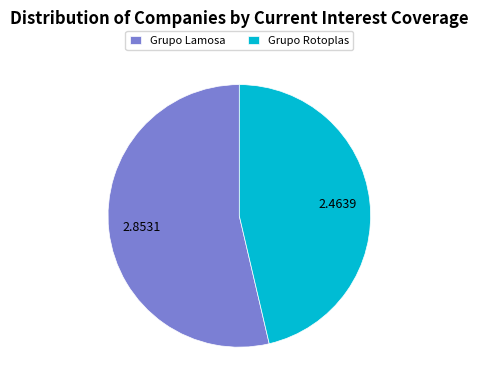

Do Grupo Lamosa and Grupo Rotoplas together represent more than half of the pie?

Yes